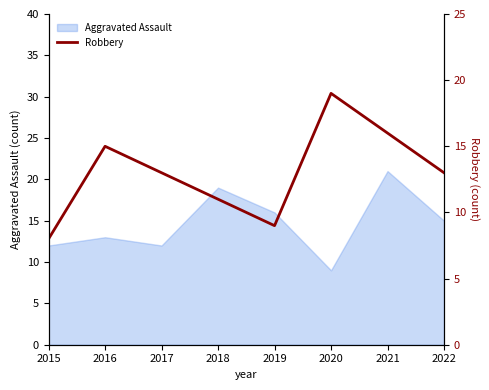

Where does the data first go above 13?

2016